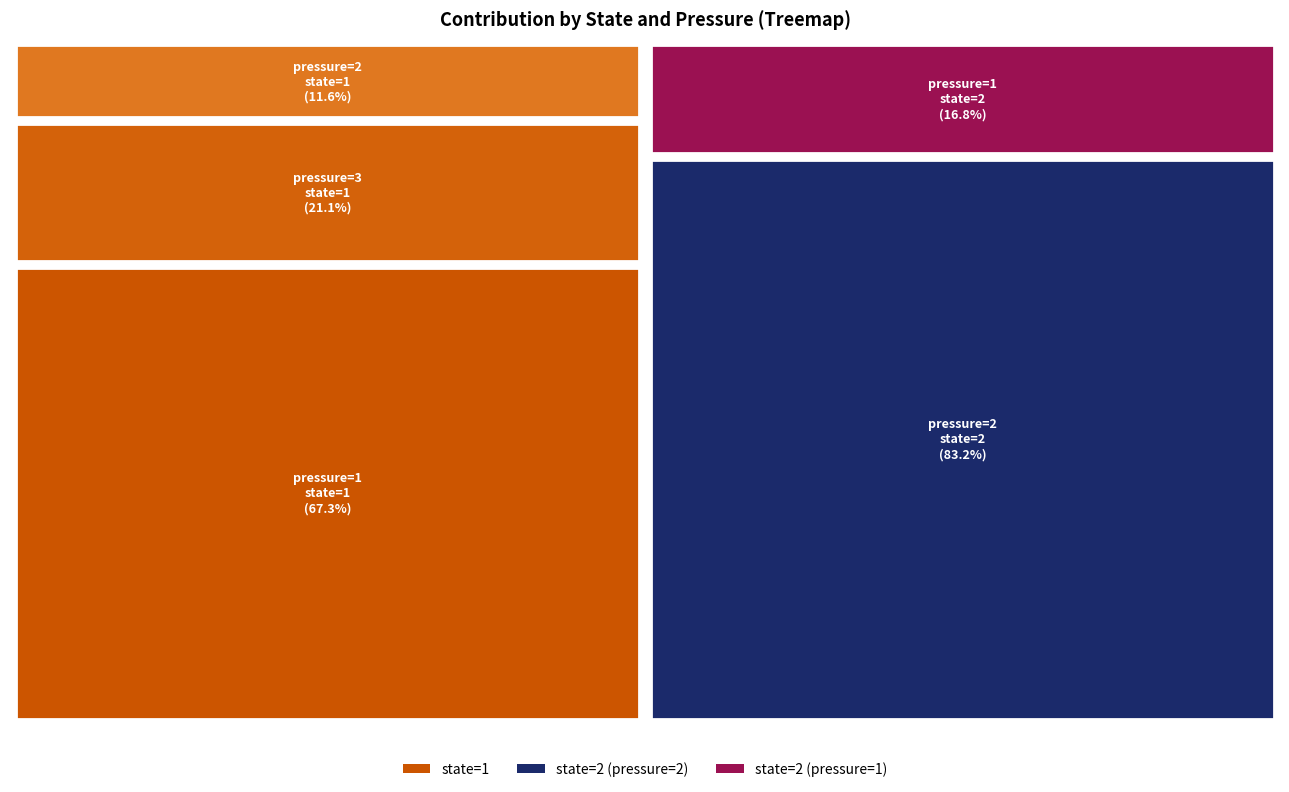

Reading left to right, extract all data points from this chart.

pressure=1, state=1=0.7	pressure=3, state=1=0.2	pressure=2, state=1=0.1	pressure=2, state=2=0.8	pressure=1, state=2=0.2